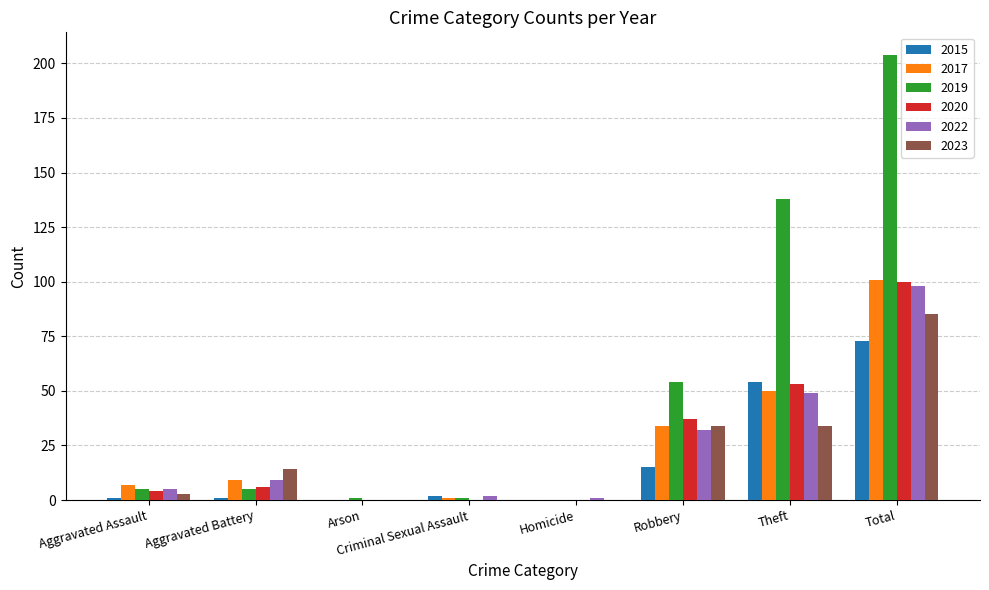

The 2020 series shows 37 at Robbery. True or false?

True